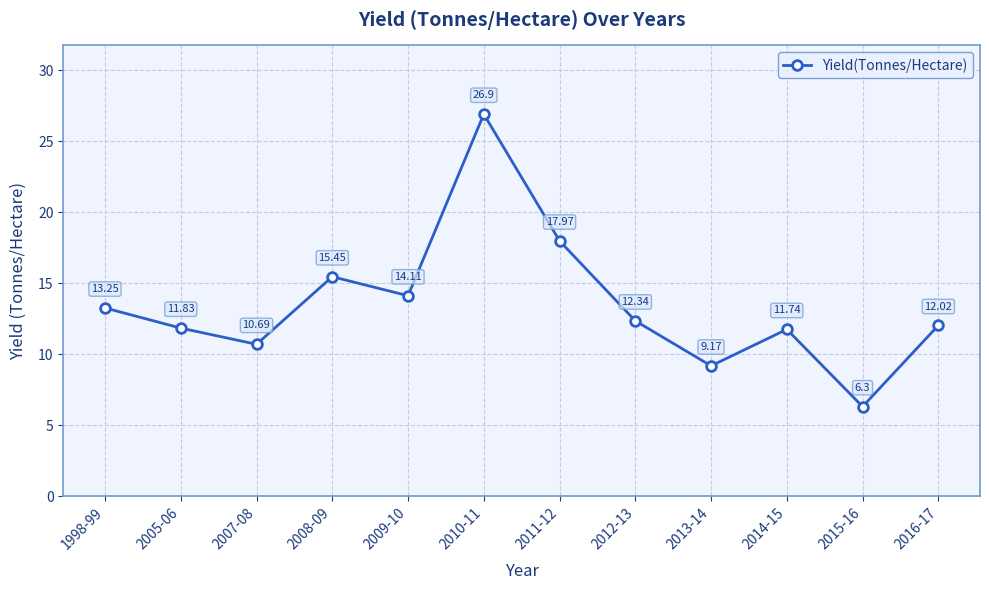

Which has a higher value, 2013-14 or 2016-17?

2016-17